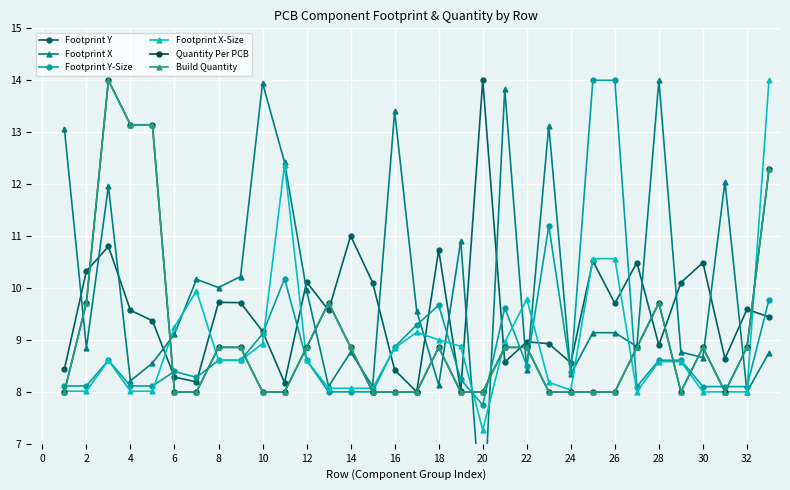

What is the maximum value for Footprint Y?

14.0